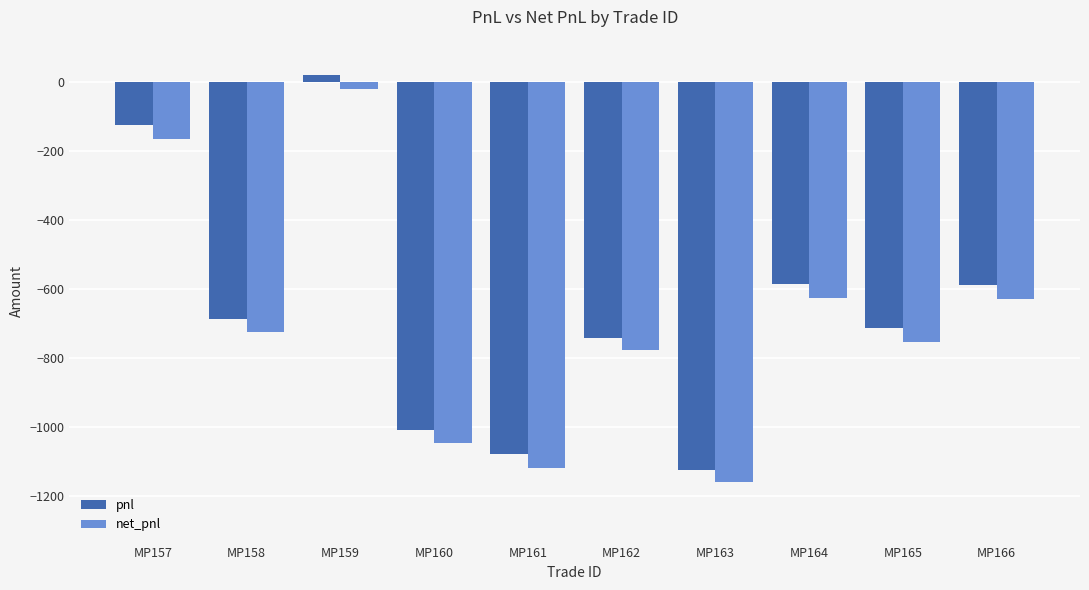

True or false: net_pnl has a value of -415.9 at MP161.

False